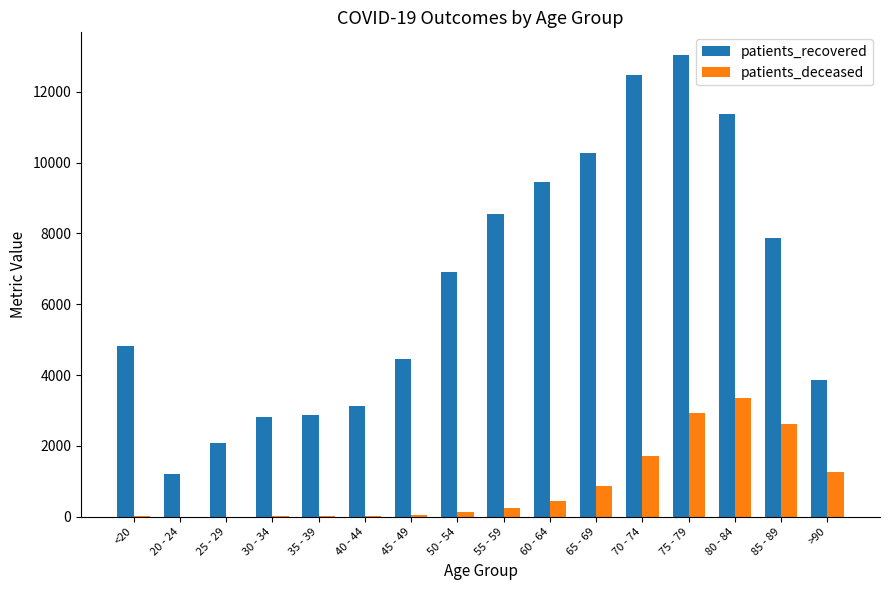

What are all the series names shown in the legend?

patients_recovered, patients_deceased